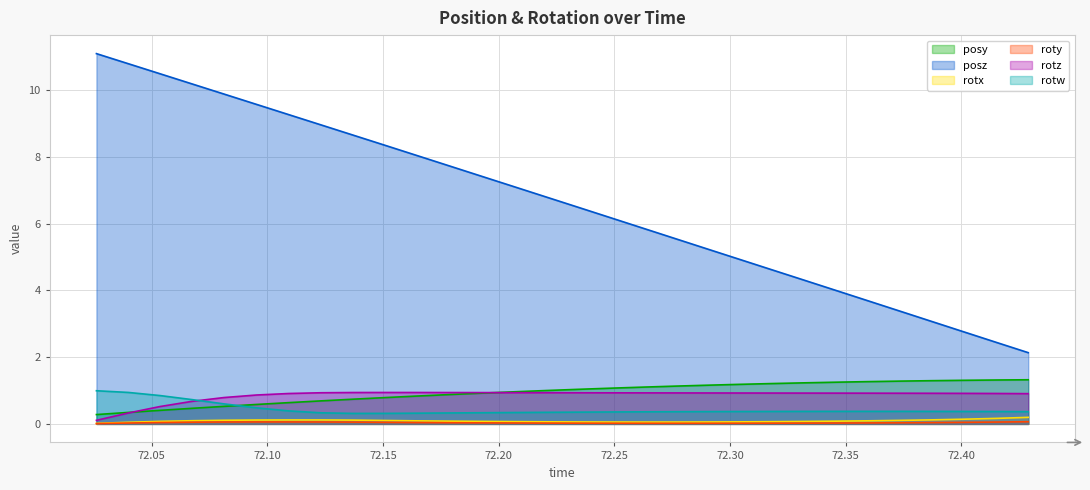

The roty series shows 0.1 at 72.12317. True or false?

True